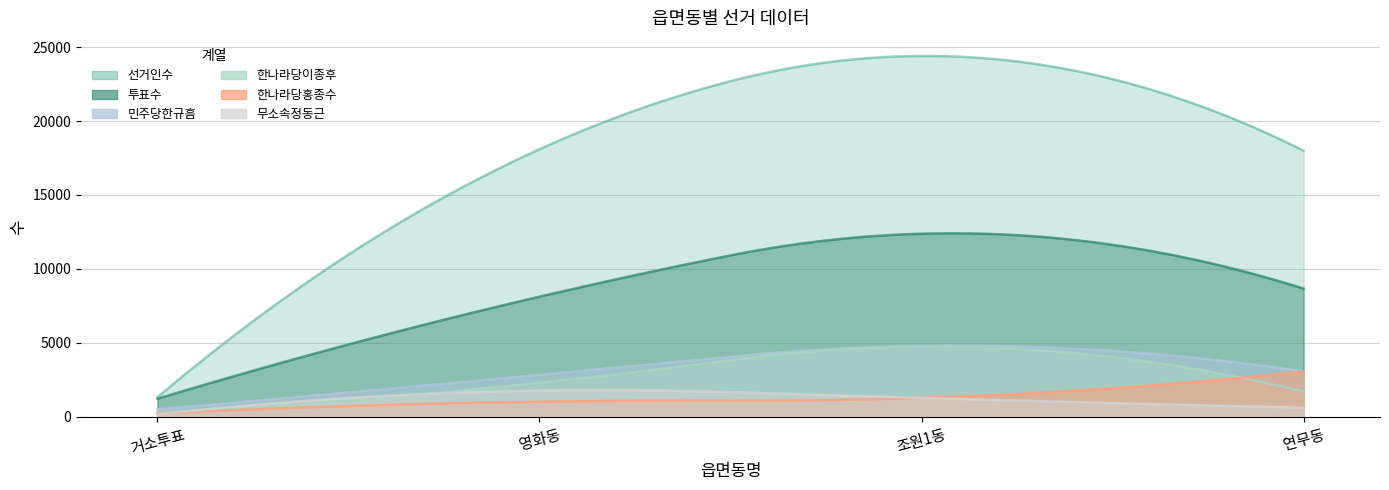

At which label is 투표수 closest to 6802?

영화동